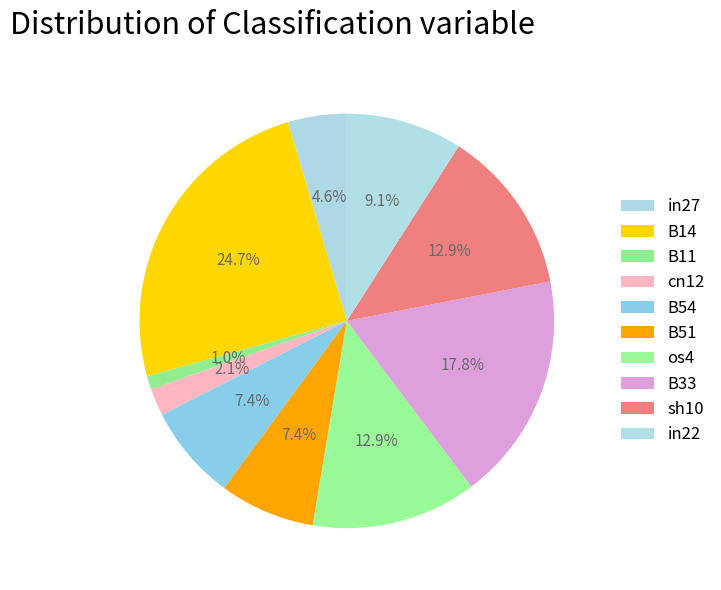

Is B33 the majority of the pie?

No